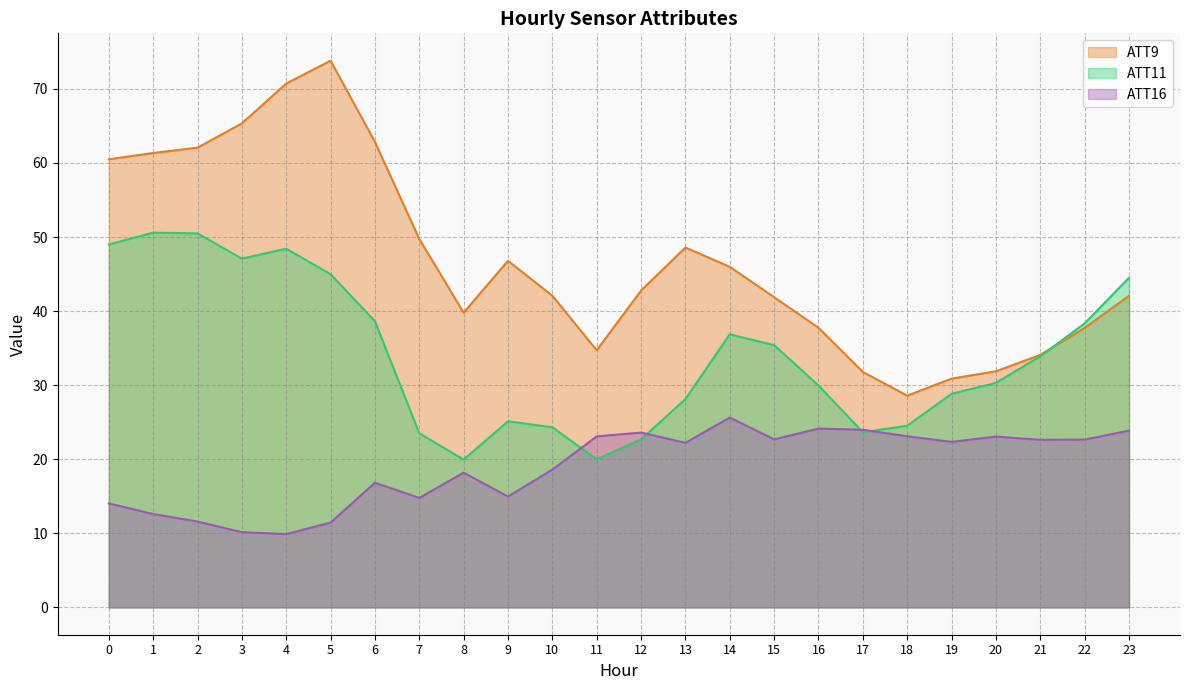

The ATT16 series shows 15.0 at 9. True or false?

True